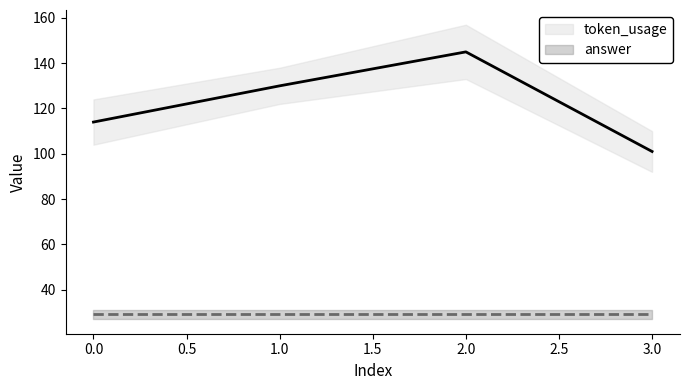

Rank the categories by value from highest to lowest.

2, 1, 0, 3